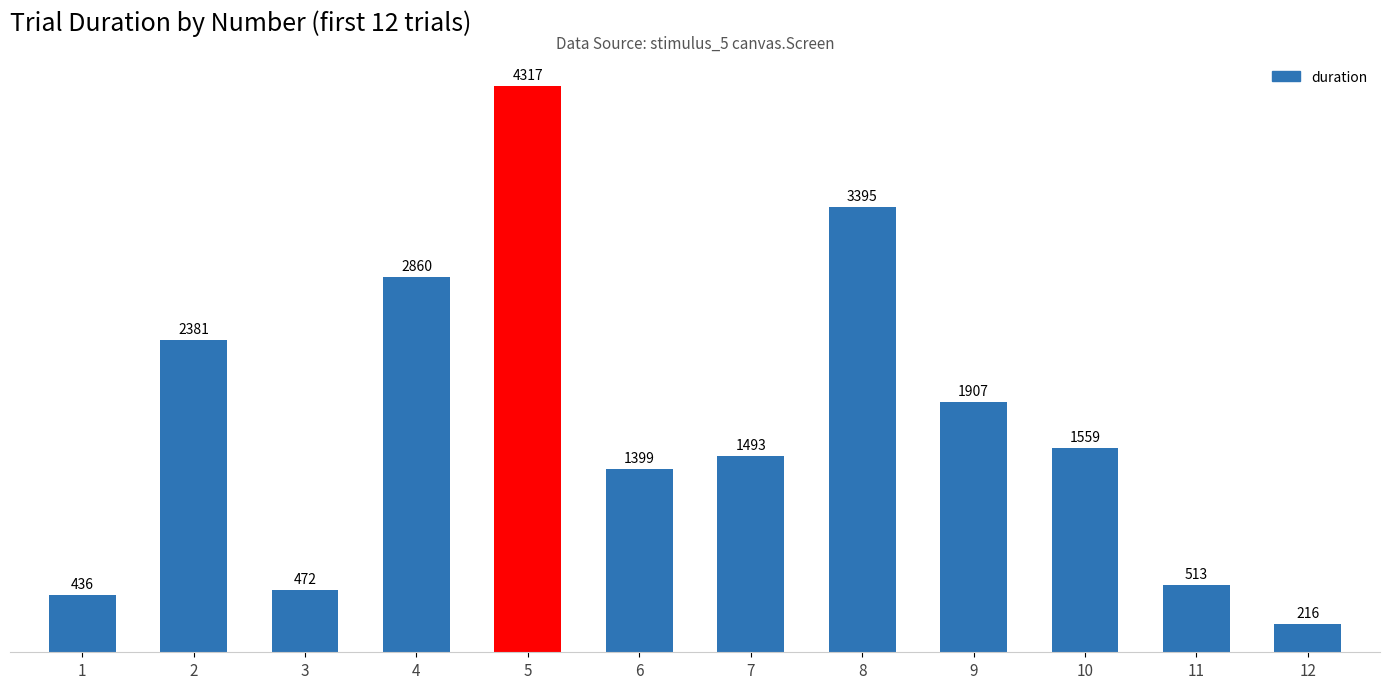

Is it true that the value at 10 is 1559.3?

True